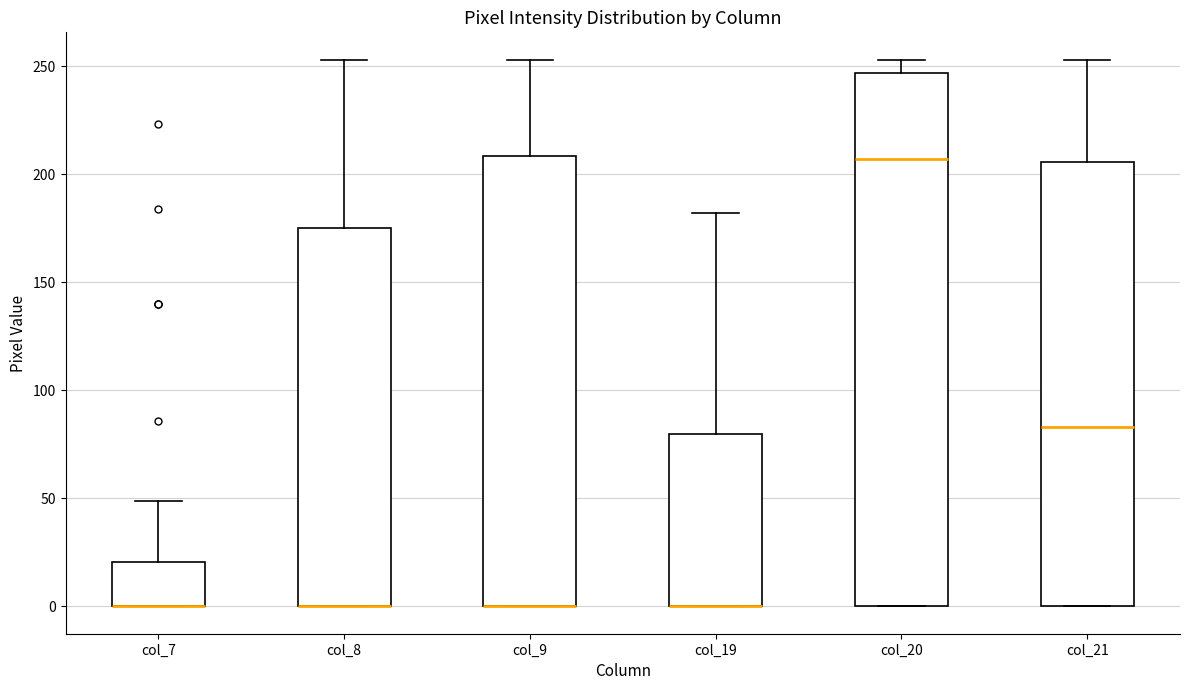

Reading left to right, read every box against the y-axis: the position of its median line, the range the box covers, and the ends of its whiskers. The values are not printed on the chart, so give them approximately, as read against the axis.

col_7: median 0 (drawn on the box's lower edge), box 0 to 20, whiskers 0 to 50
col_8: median 0 (drawn on the box's lower edge), box 0 to 175, whiskers 0 to 255
col_9: median 0 (drawn on the box's lower edge), box 0 to 210, whiskers 0 to 255
col_19: median 0 (drawn on the box's lower edge), box 0 to 80, whiskers 0 to 180
col_20: median 205, box 0 to 245, whiskers 0 to 255
col_21: median 85, box 0 to 205, whiskers 0 to 255